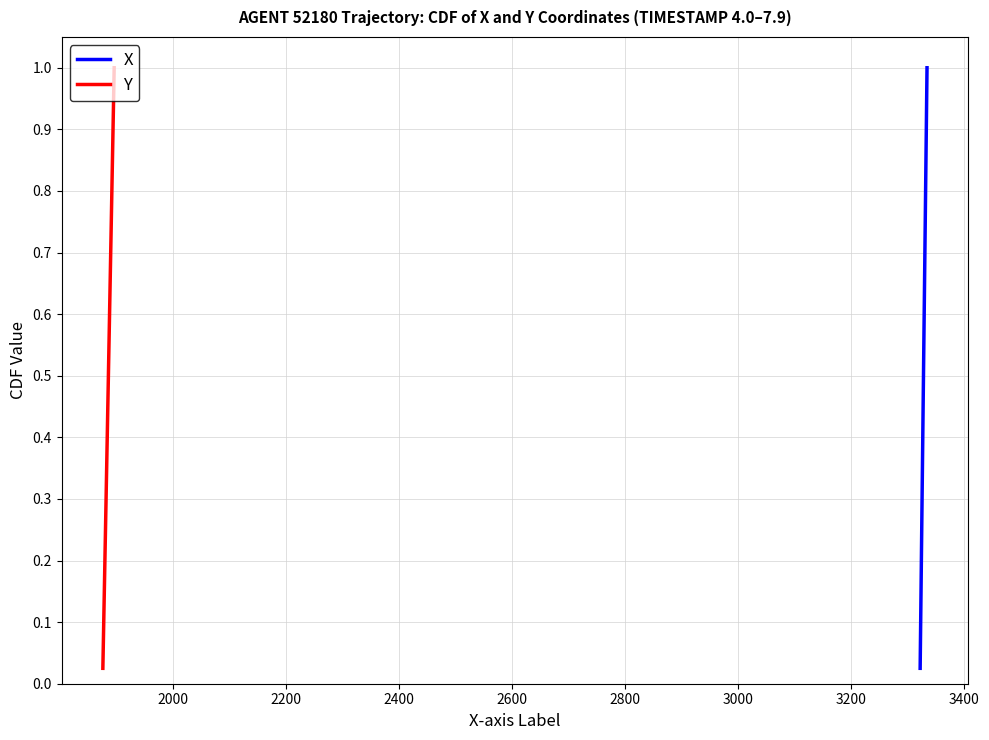

How many lines are shown in the chart?

2